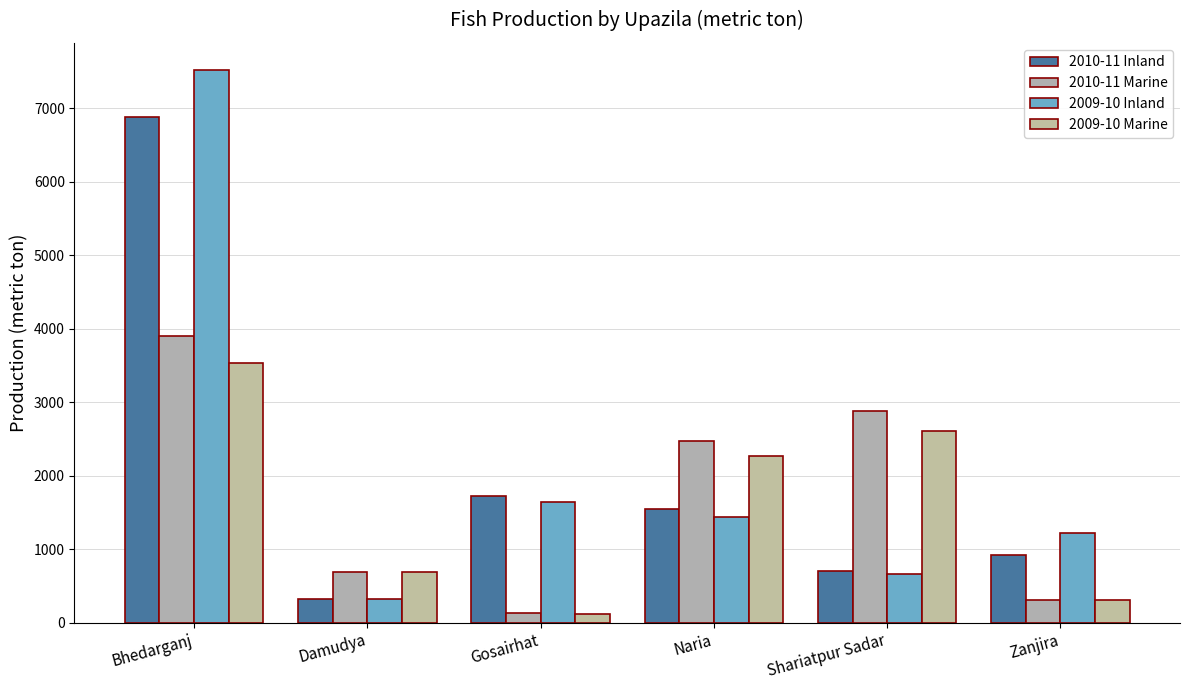

At which label does 2009-10 Inland first exceed 1430?

Bhedarganj